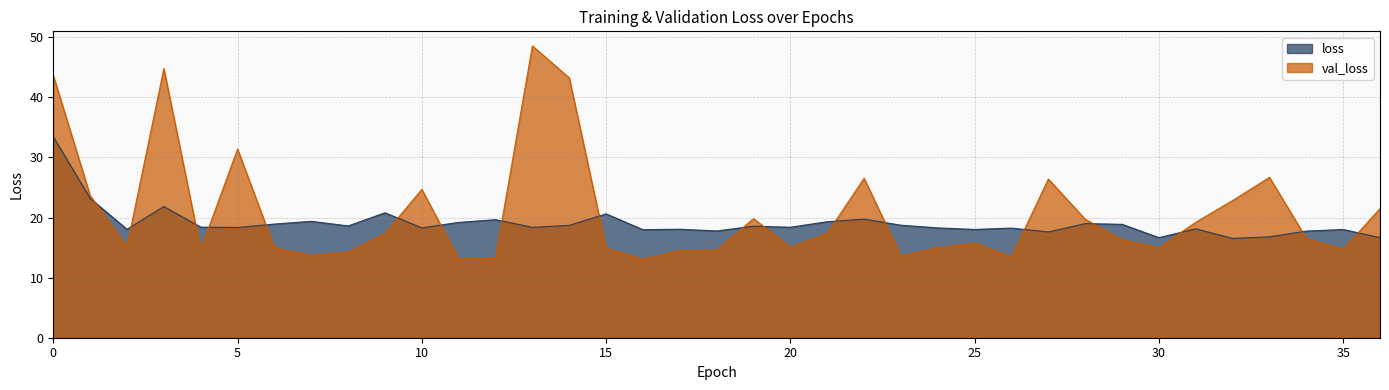

What is the difference between the loss values at 34 and 23?

1.0